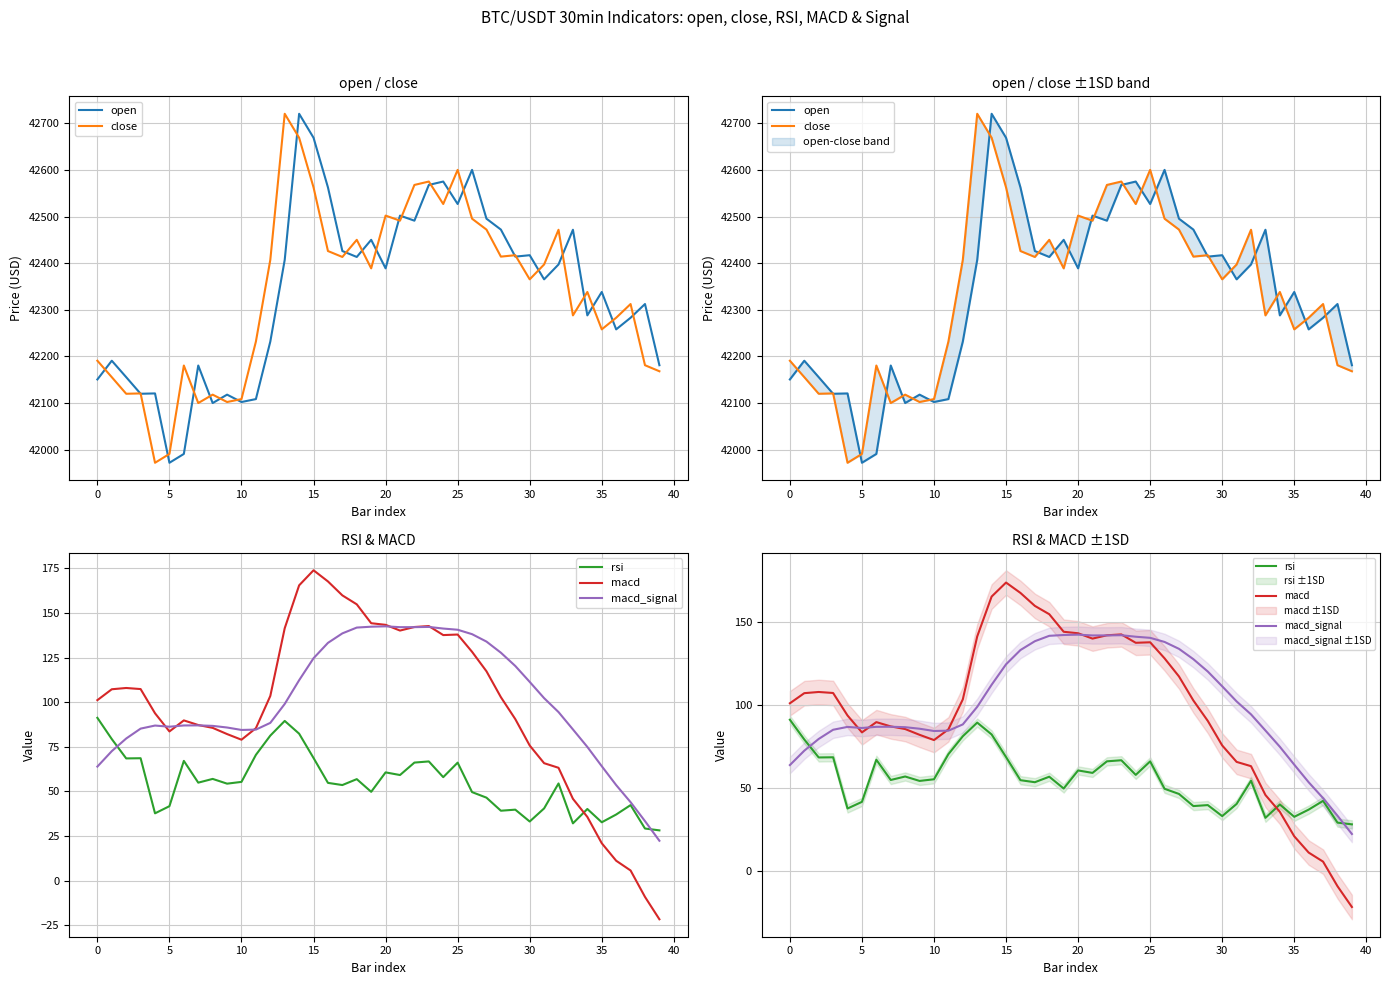

What is the average value of the macd series?

97.5